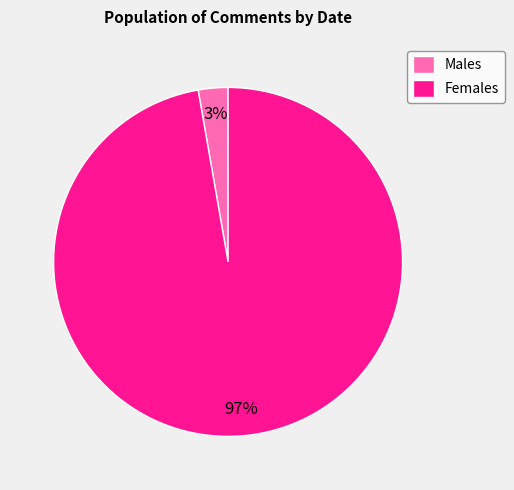

What is the majority slice?

Females